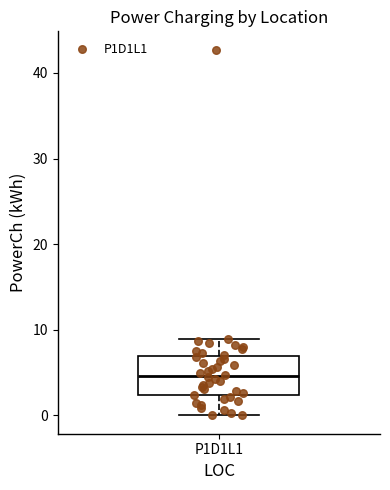

Read this box plot against the y-axis: the position of the median line, the range covered by the box, and the ends of both whiskers. The values are not printed on the chart, so give them approximately, as read against the axis.

median 5, box 2 to 7, whiskers 0 to 9